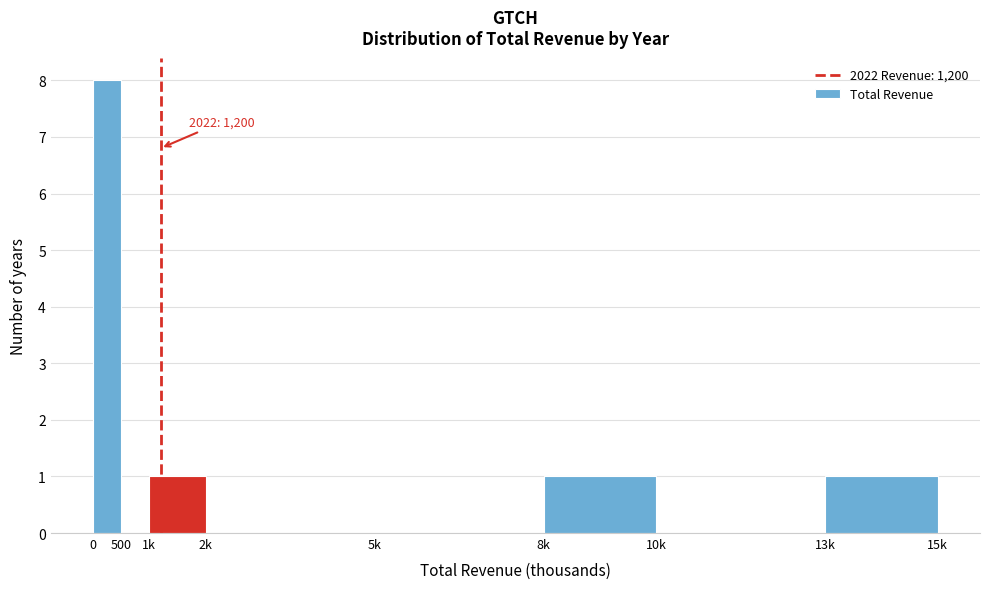

Reading left to right, list all the values displayed in this chart.

0=8	500=0	1k=1	2k=0	5k=0	8k=1	10k=0	13k=1